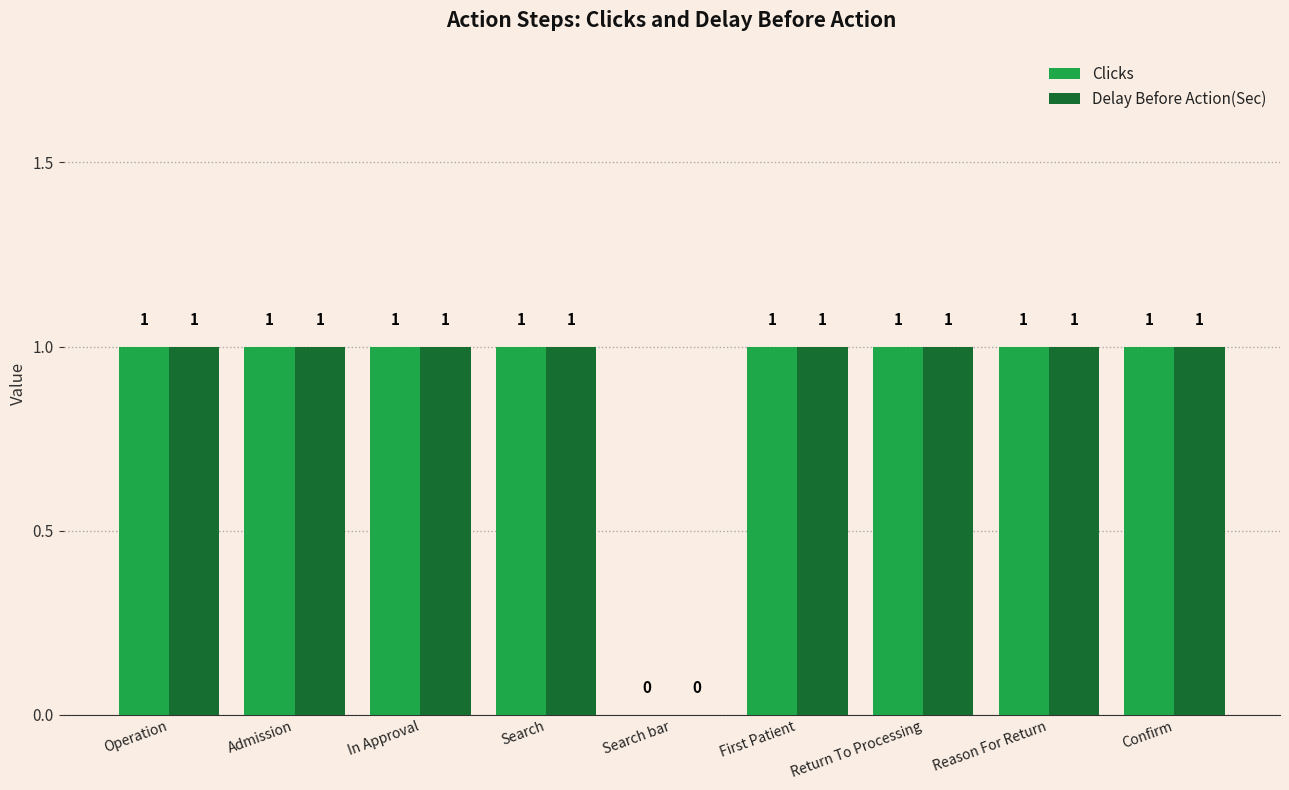

Where is Clicks nearest to the value 0?

Search bar